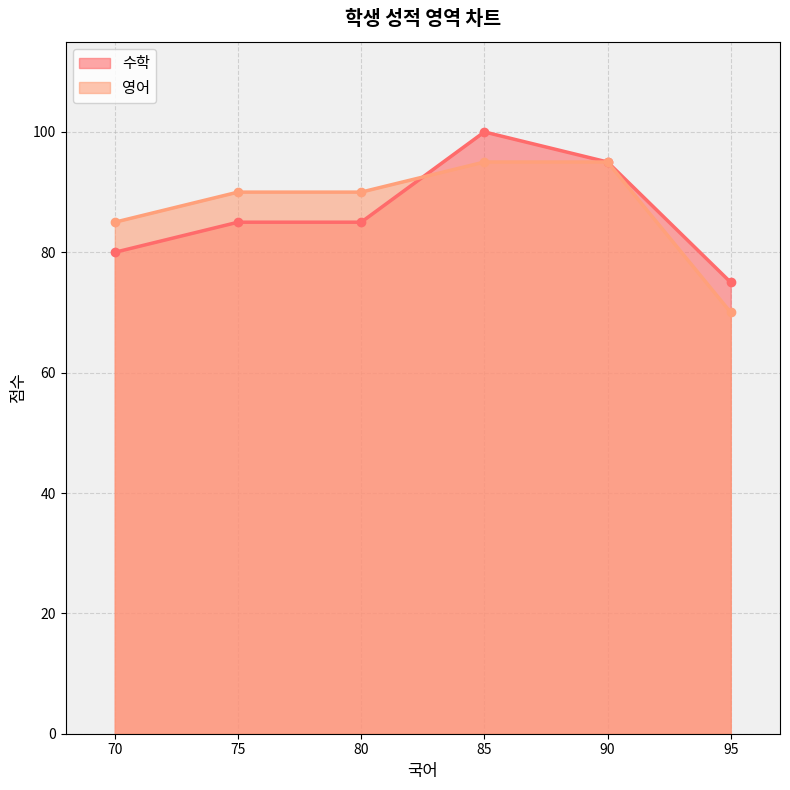

True or false: 수학 and 영어 cross at least once.

True